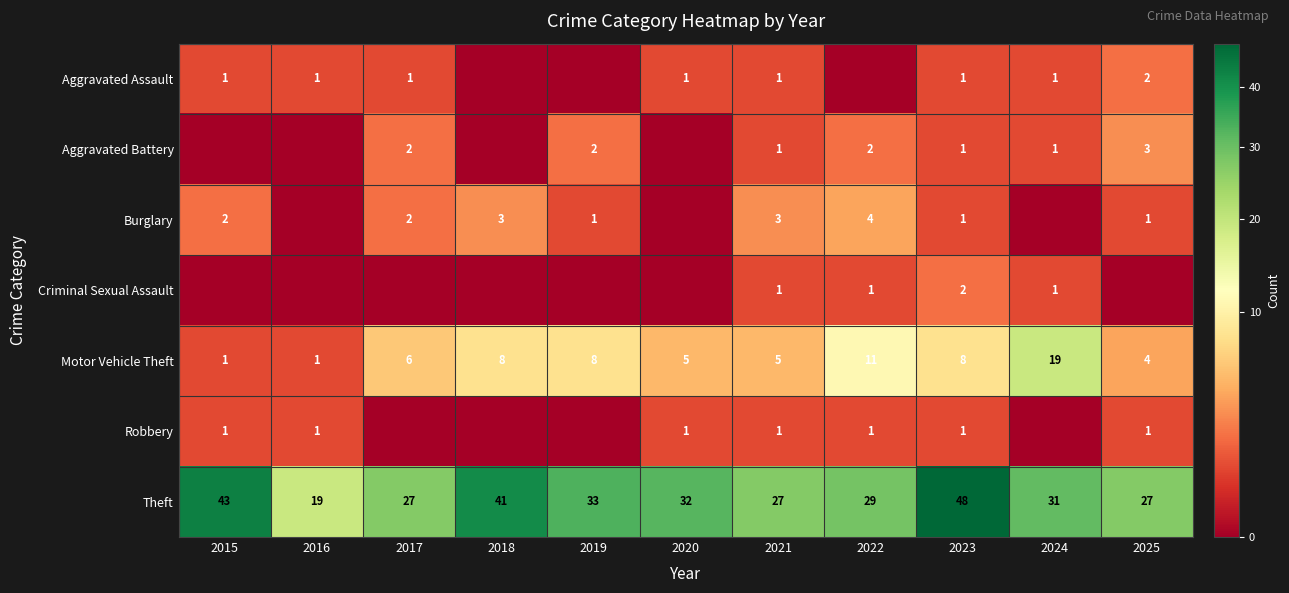

What value does the Theft series have at 2016?

19